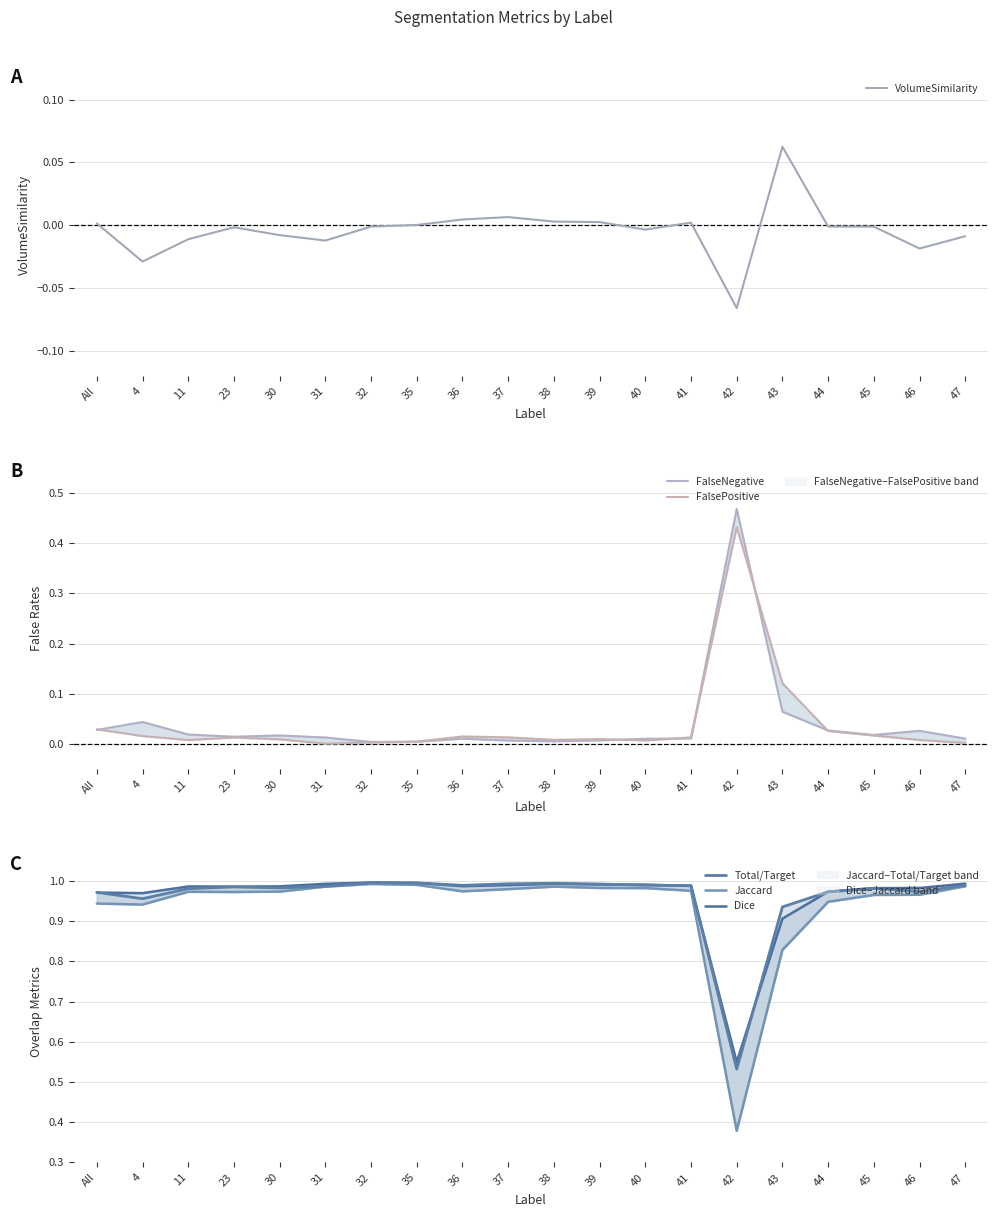

At how many categories does at least one series exceed 0?

20